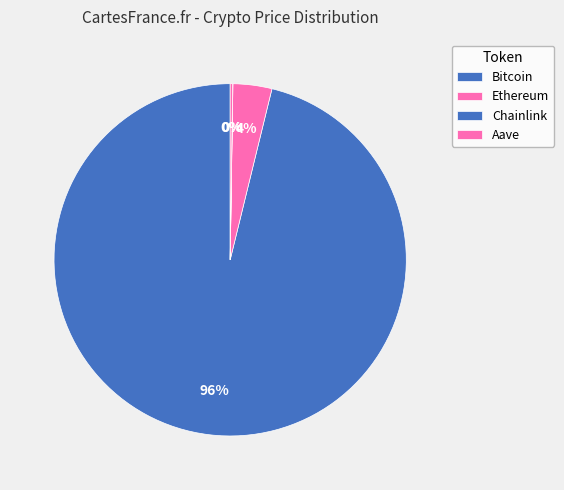

Which category has the biggest portion of the pie?

Bitcoin